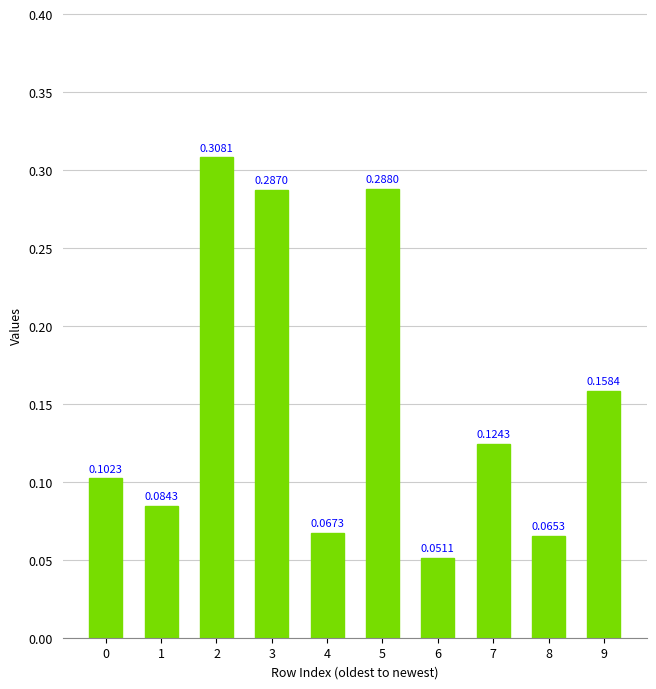

Does the chart contain stacked bars?

No